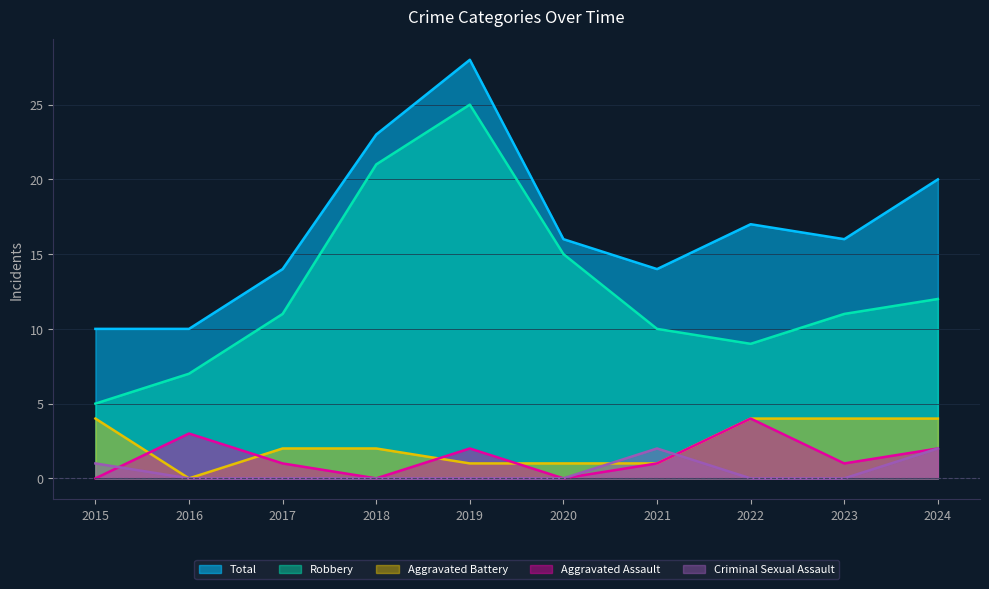

At which category does Robbery reach its first local valley?

2022